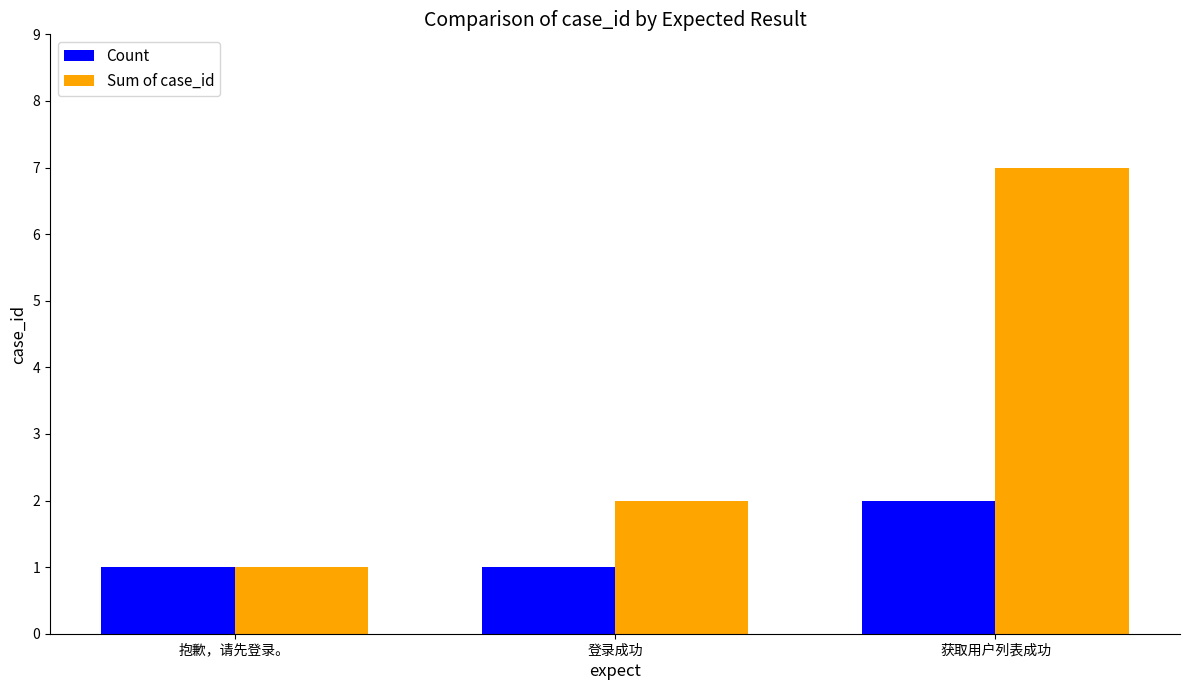

What is the maximum value for Sum of case_id?

7